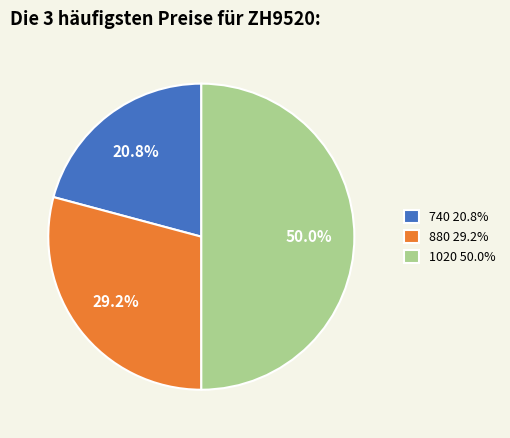

What is the ratio of the value at 880 to the value at 740?

1.4